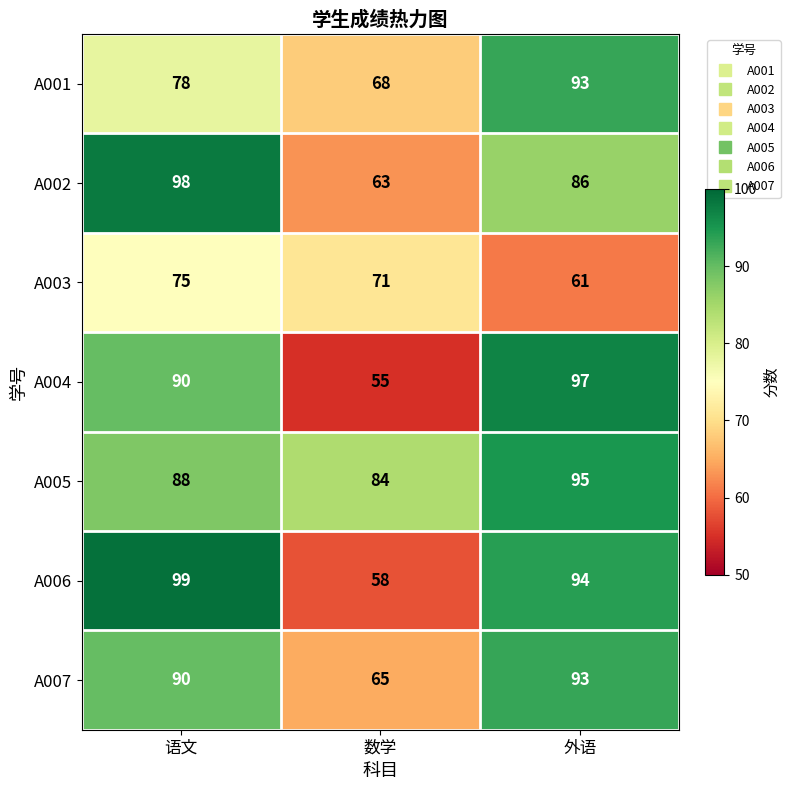

What is the total value across all series at 语文?

618